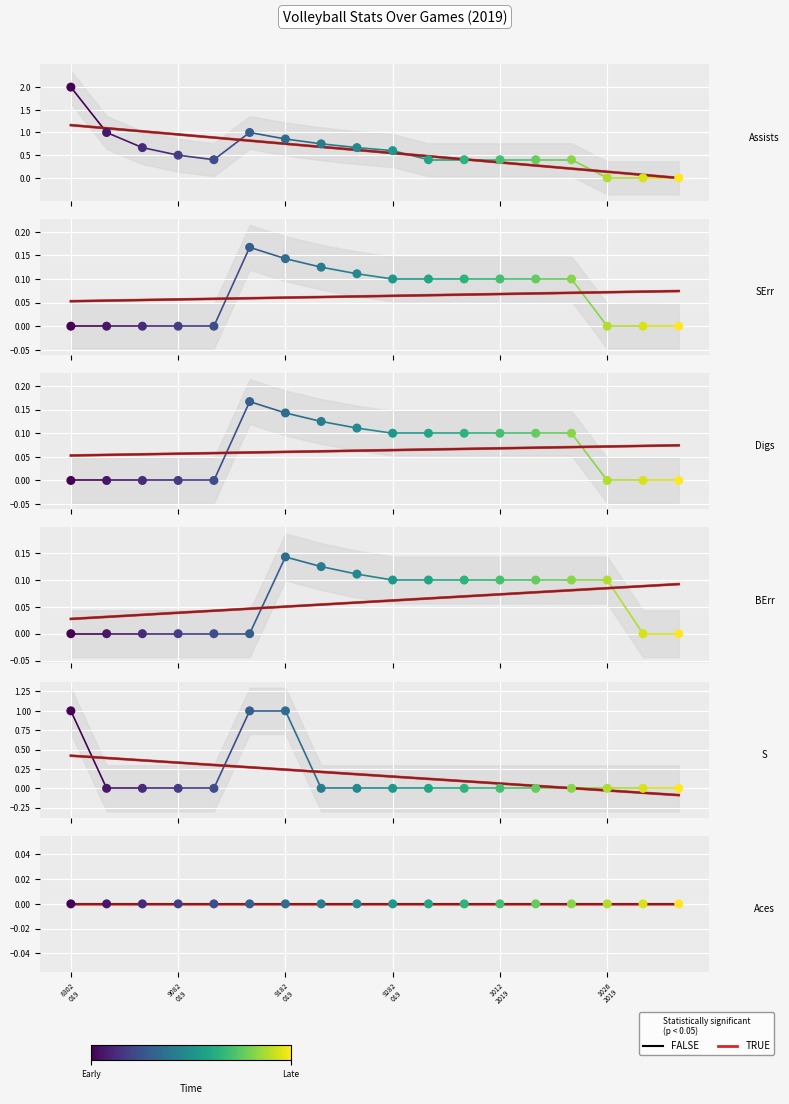

At how many categories does at least one series exceed 1?

1